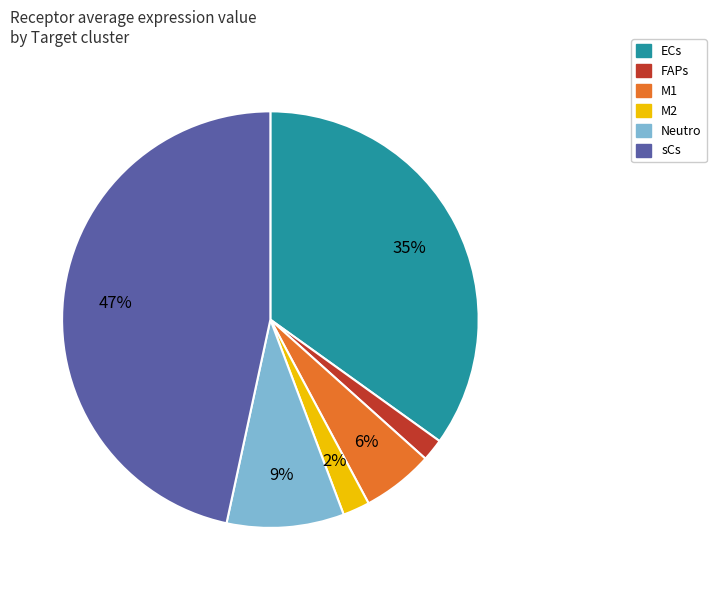

Is there any slice that represents more than half of the pie?

No